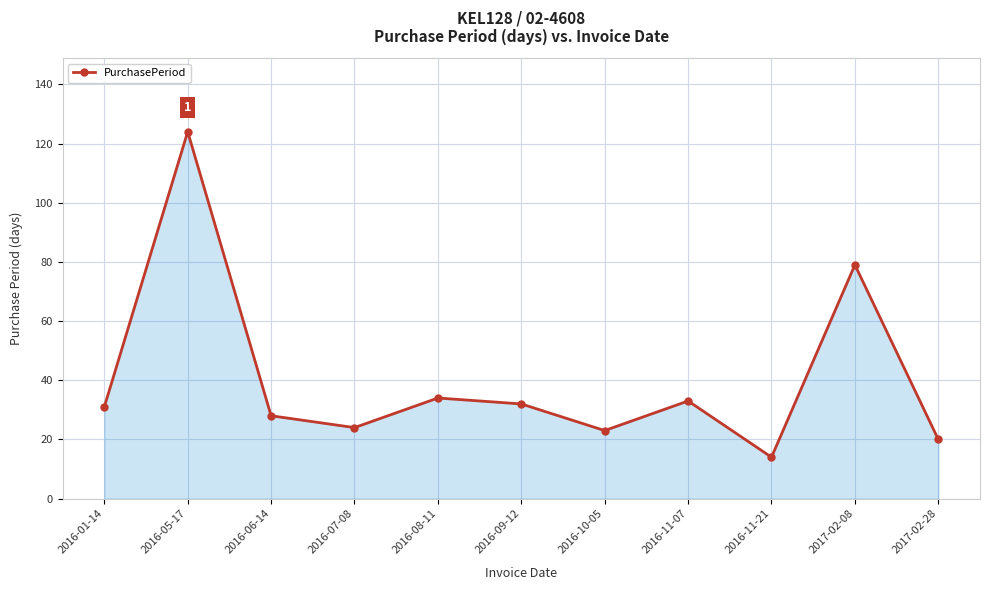

What is the approximate value at 2016-11-21?

14